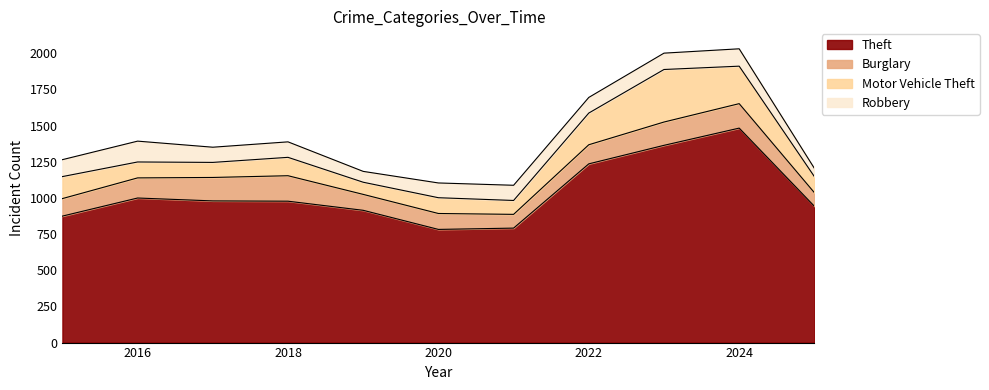

What is the spread (max minus min) of values at 2019?

839